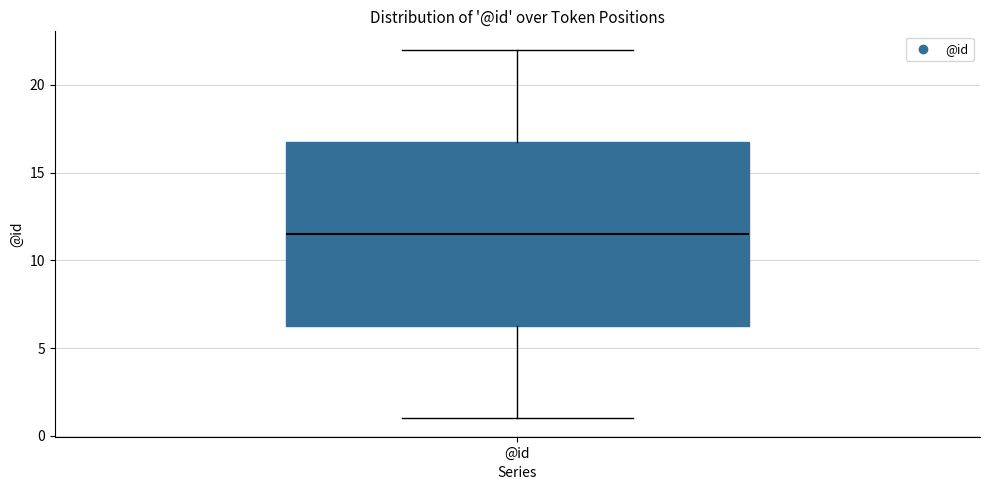

Transcribe this box plot: give where the median line is, the range the box spans, and where the two whiskers end, as read against the y-axis. The values are not printed on the chart, so give them approximately, as read against the axis.

median 11.5, box 6.5 to 17.0, whiskers 1.0 to 22.0